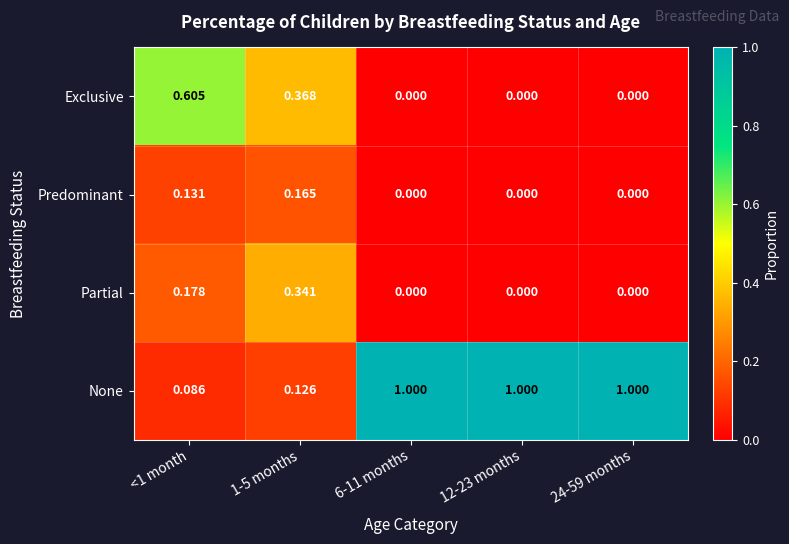

Is the value of Exclusive at <1 month greater than the value of Partial at 1-5 months?

Yes